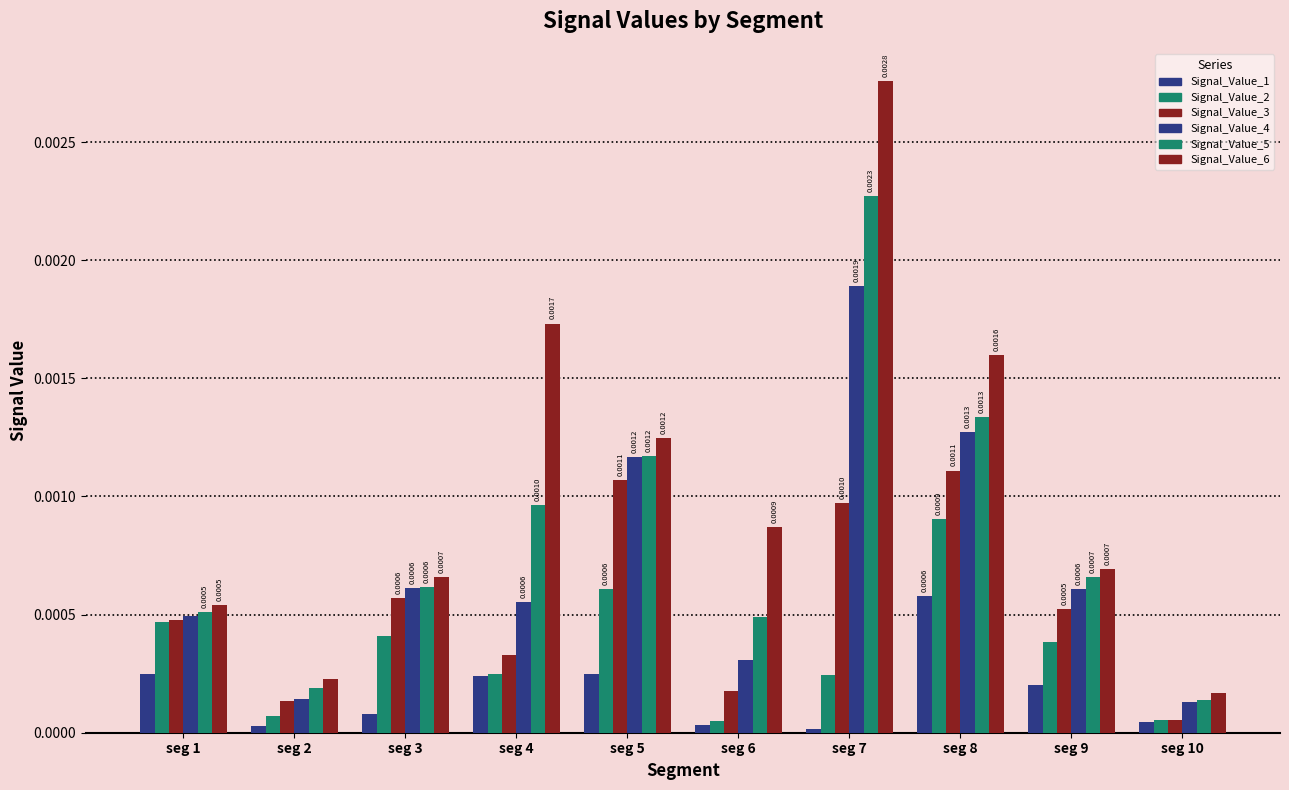

Count the number of data series in this chart.

6